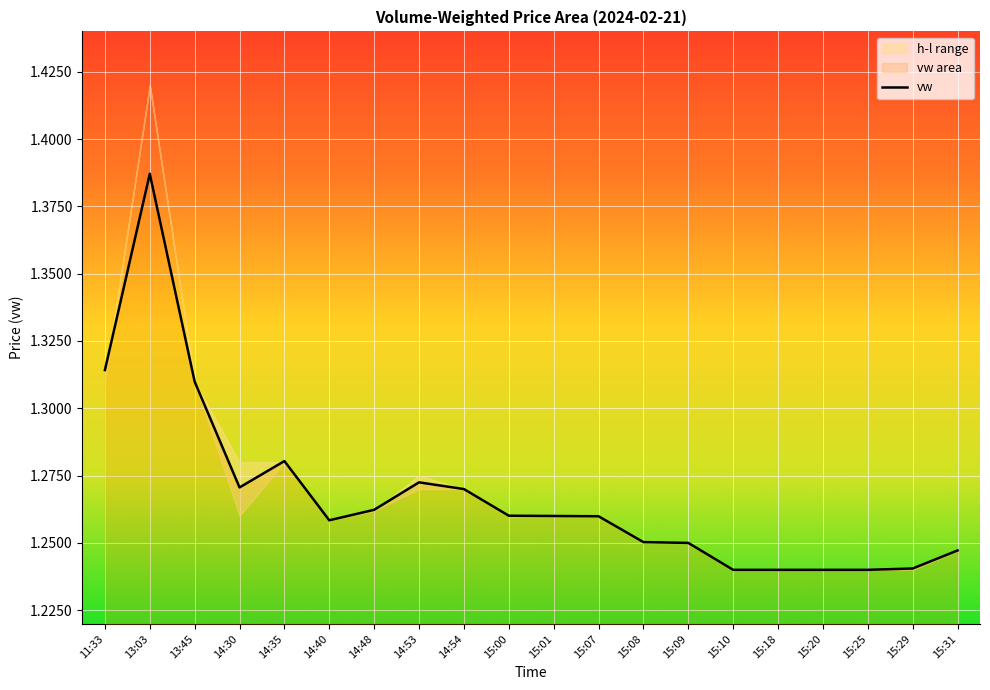

At which category does the chart reach its minimum across all series?

15:10